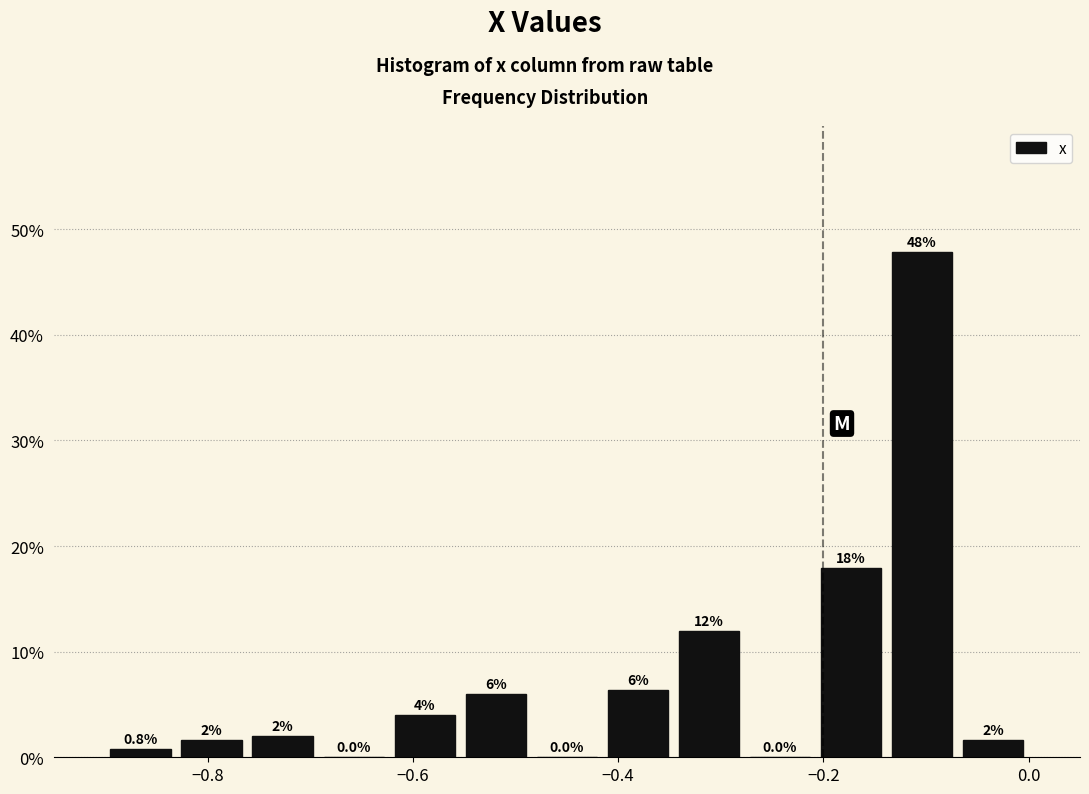

Read against the x-axis, roughly where is the centre of the tallest bar?

-0.10